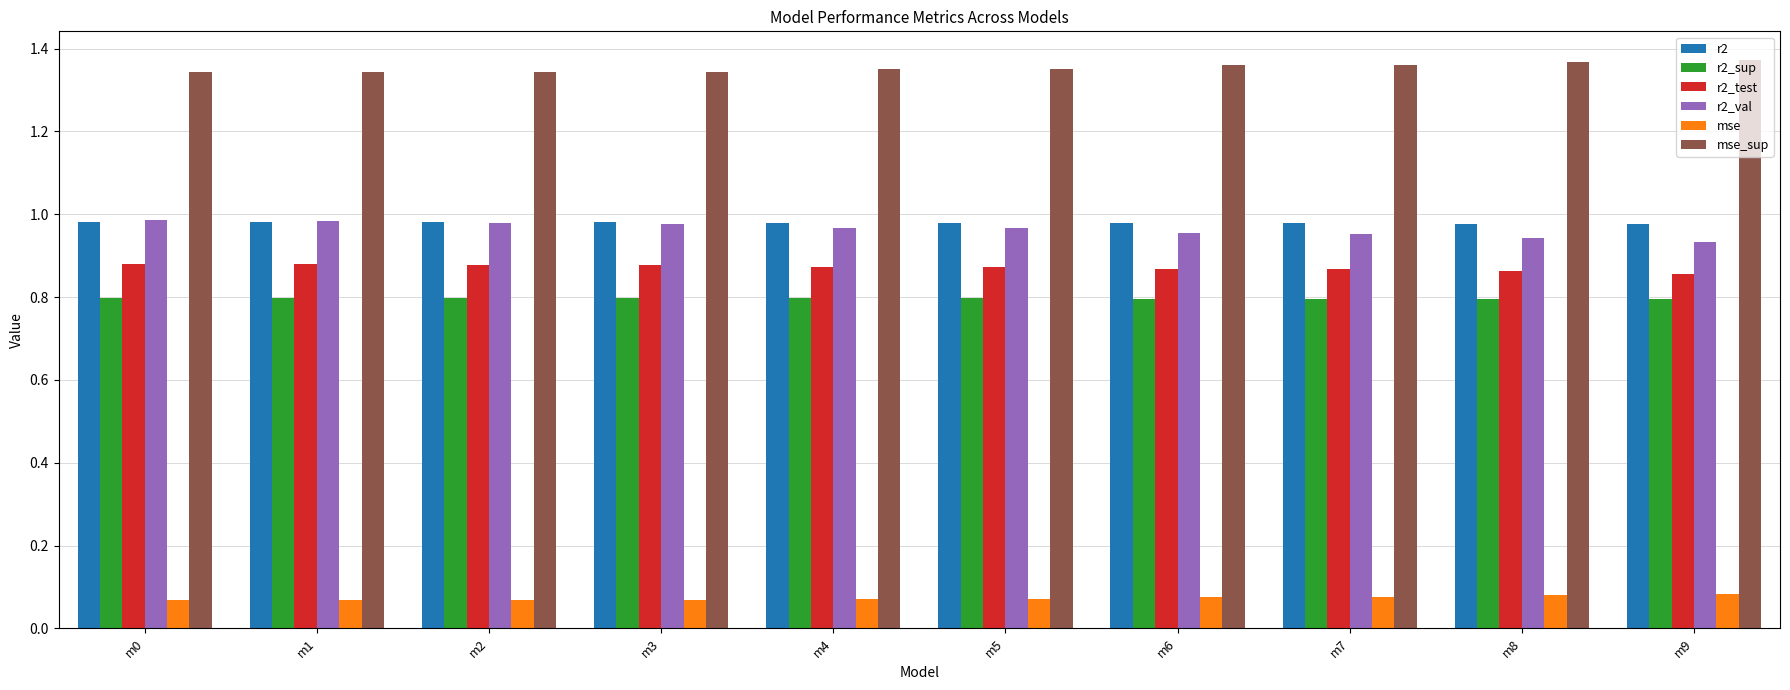

What is the sum of the r2_test values at m4 and m7?

1.7